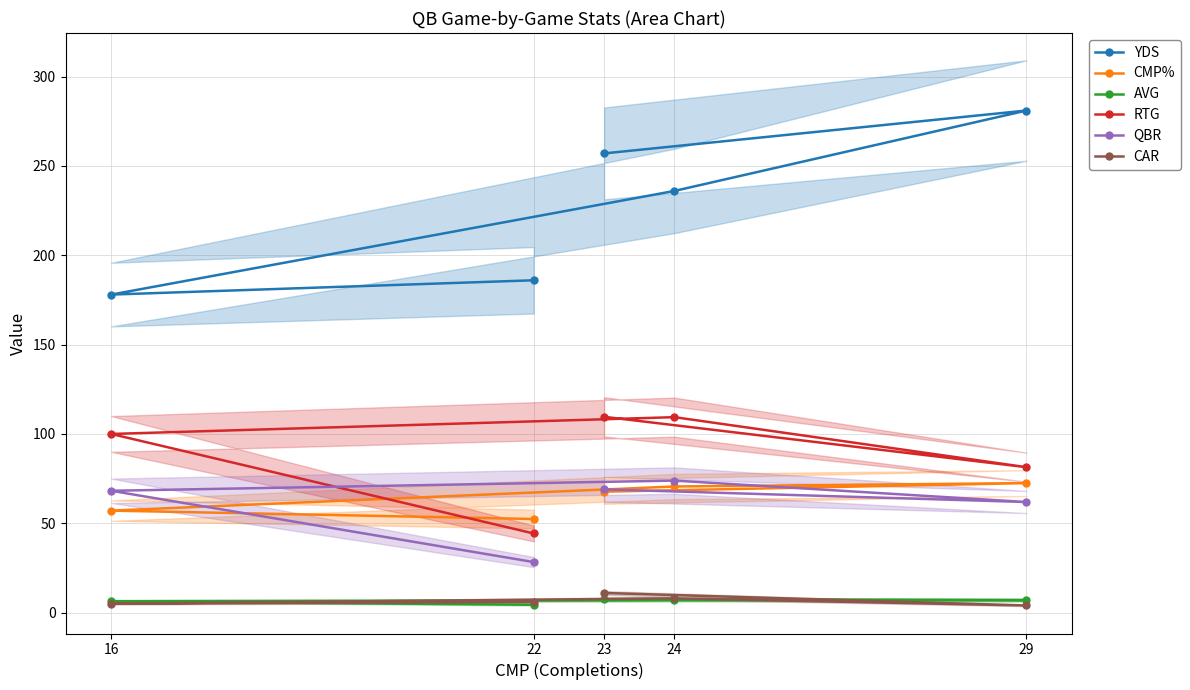

At 22, list the series in order from smallest to largest.

AVG, CAR, QBR, RTG, CMP%, YDS